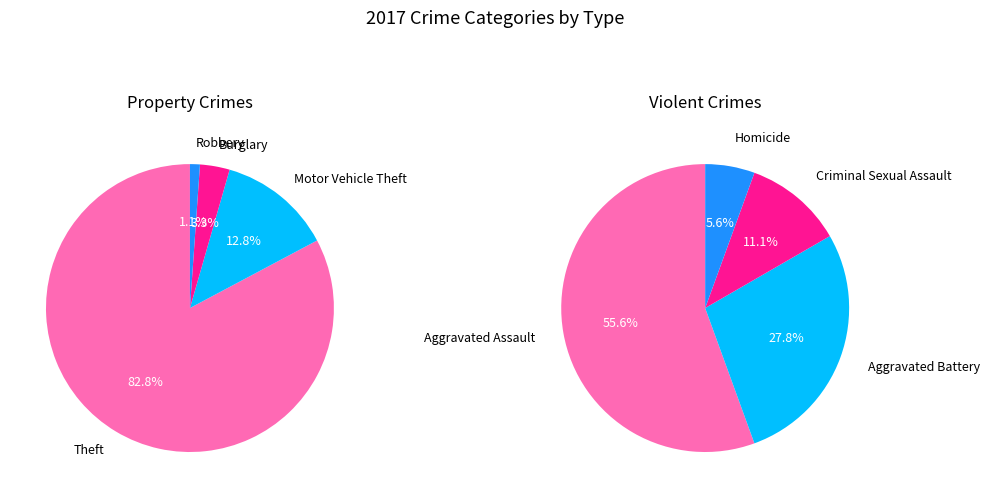

True or false: Motor Vehicle Theft accounts for 20% of the total.

False